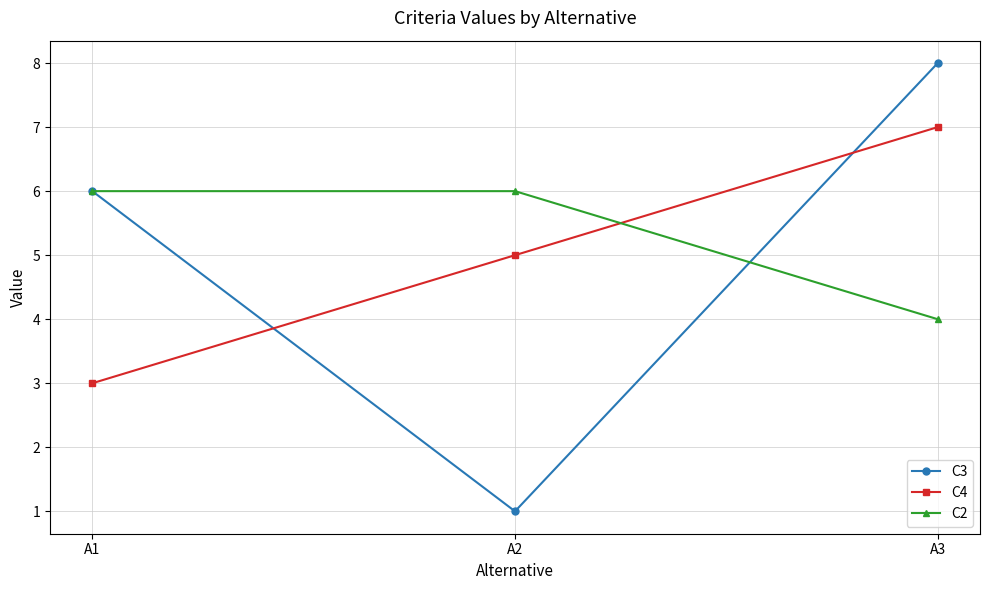

Does the chart have visible grid lines?

Yes